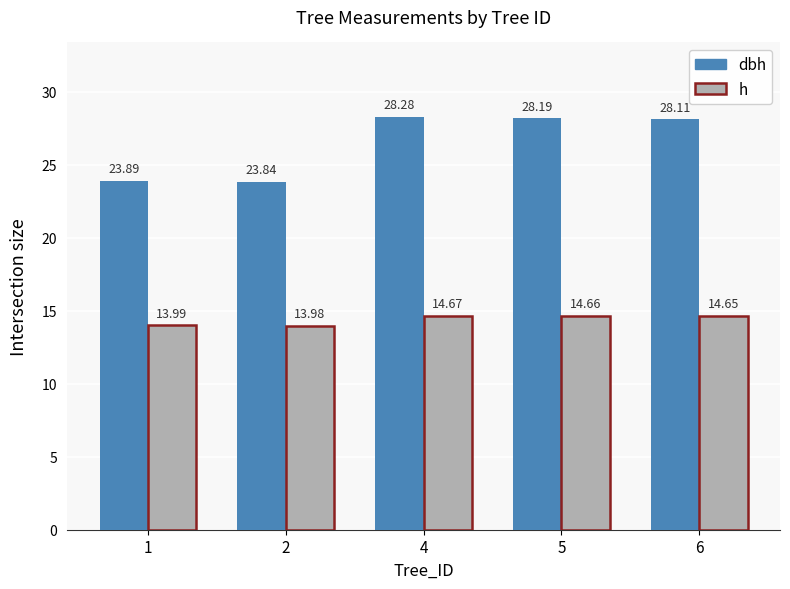

What is the difference between the maximum and minimum values in the h series?

0.7